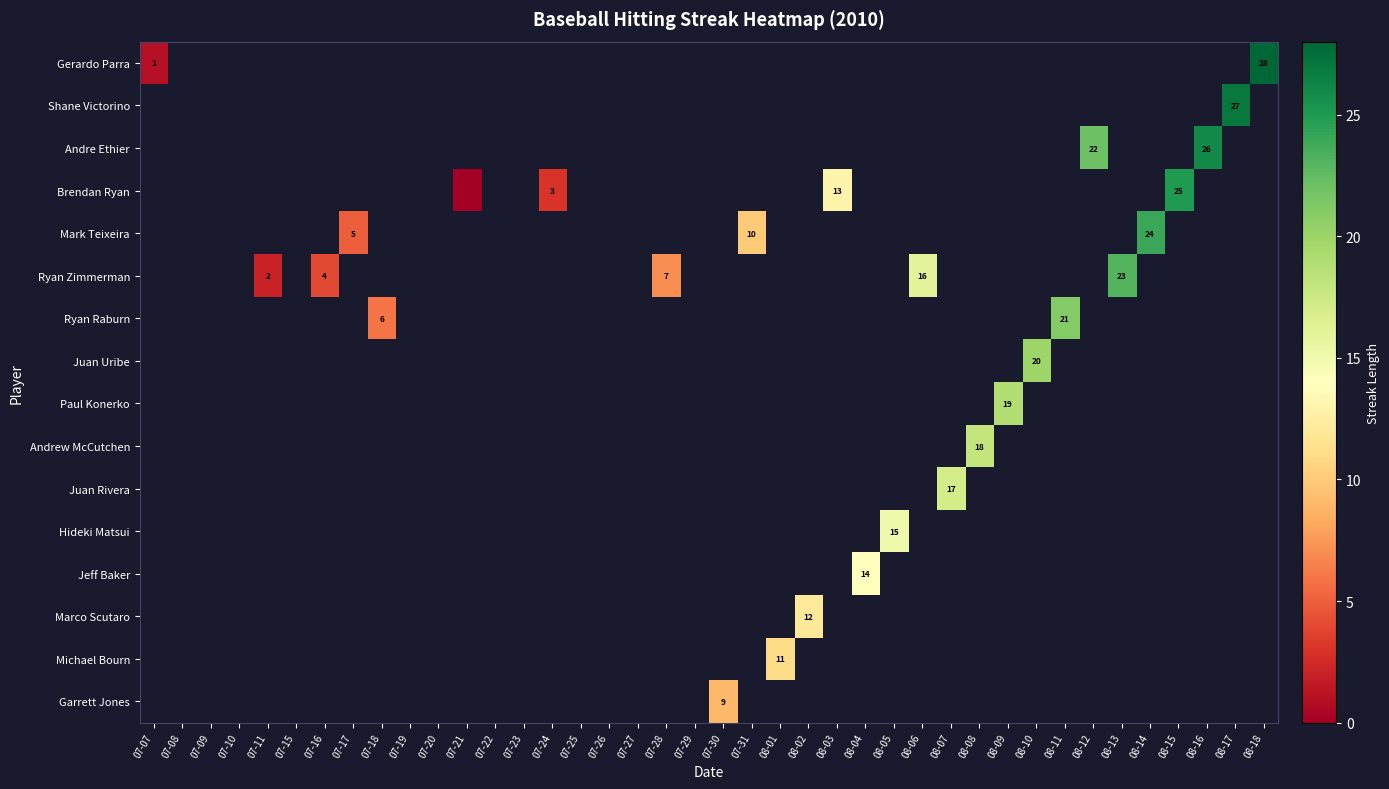

At how many categories does at least one series exceed 17?

11